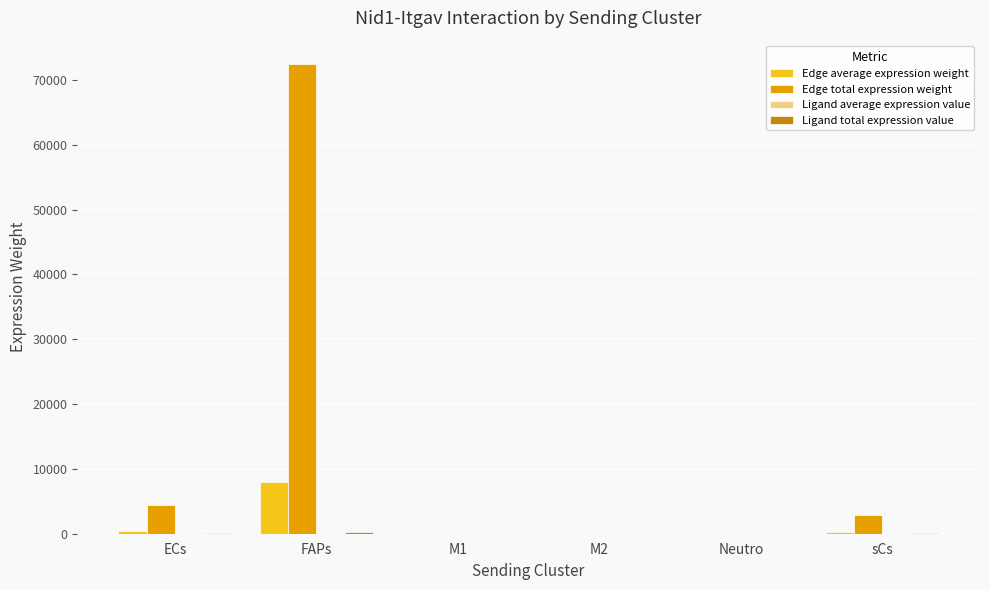

How many groups of bars are there?

6